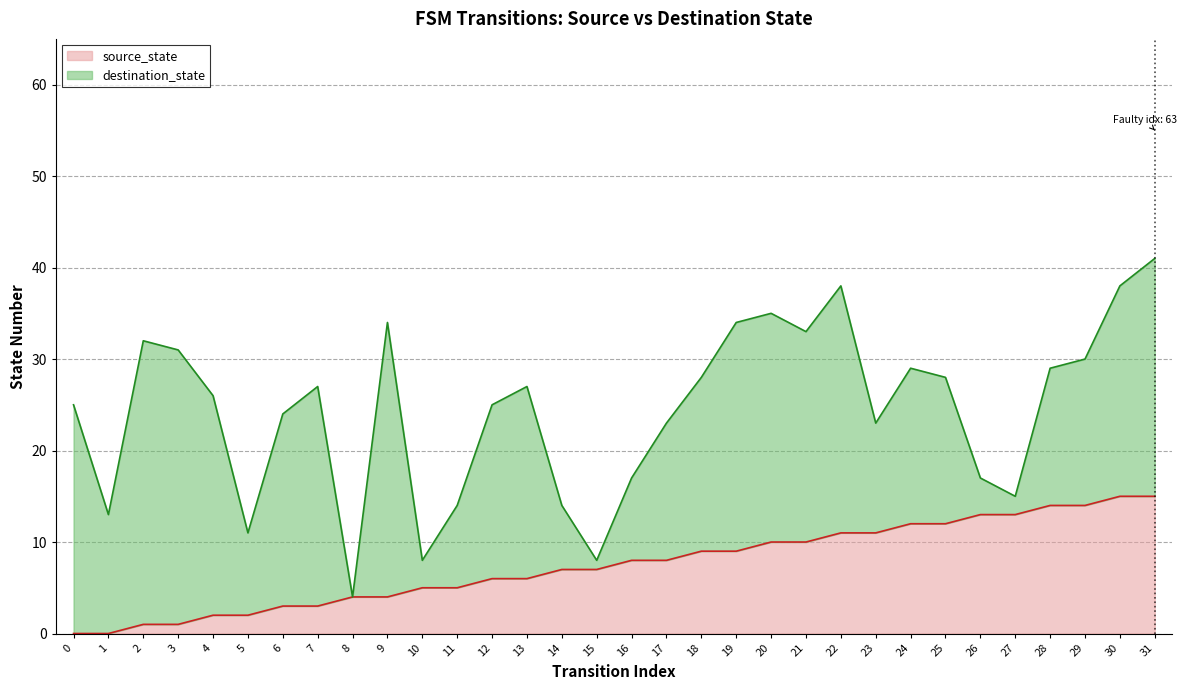

How many categories are shown in the chart?

32